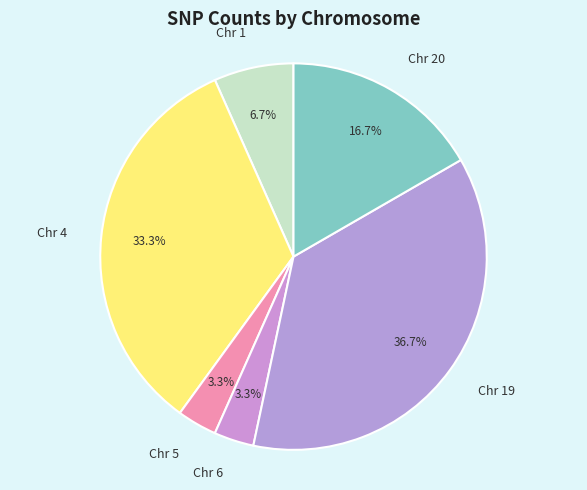

What is the largest slice in the pie chart?

Chr 19